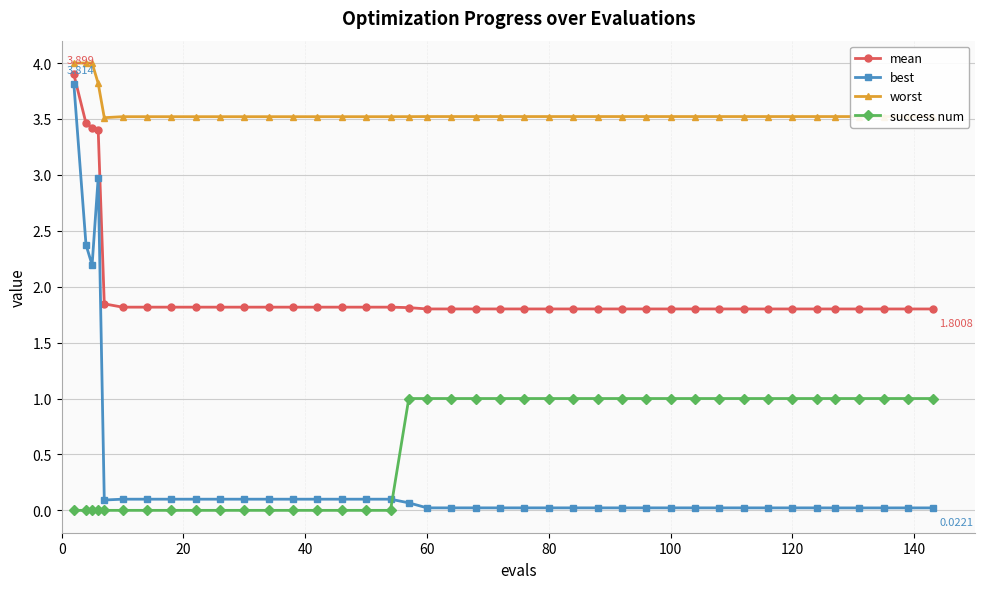

True or false: worst and best intersect in this chart.

False